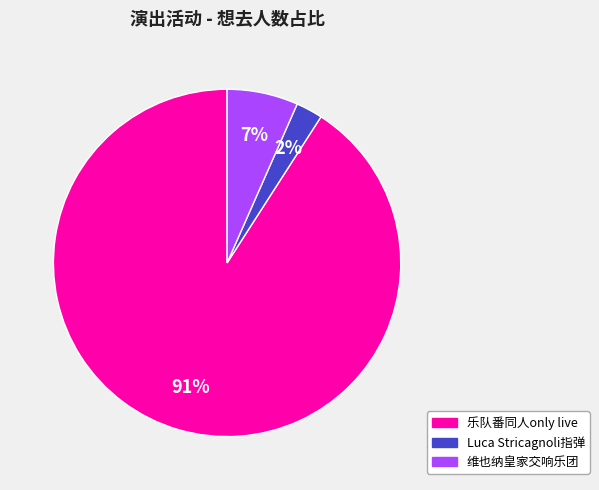

Does any single category account for the majority?

Yes